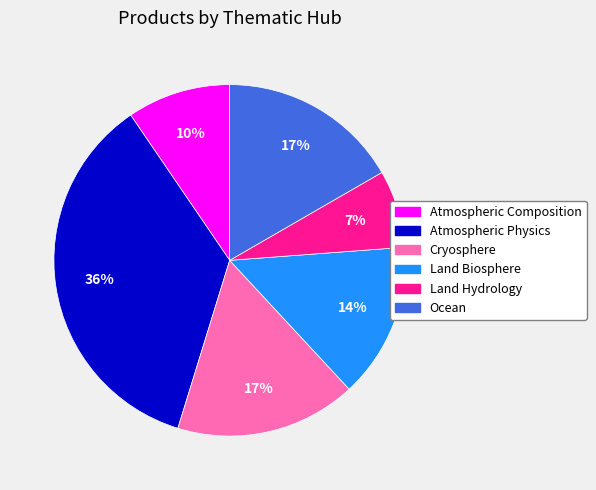

Combined, do Atmospheric Composition and Land Biosphere account for over 50%?

No